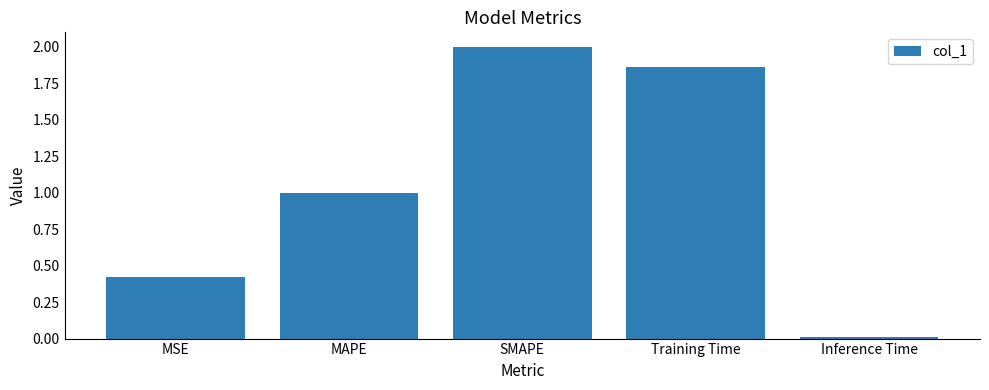

At which label does the data first exceed 1?

MAPE